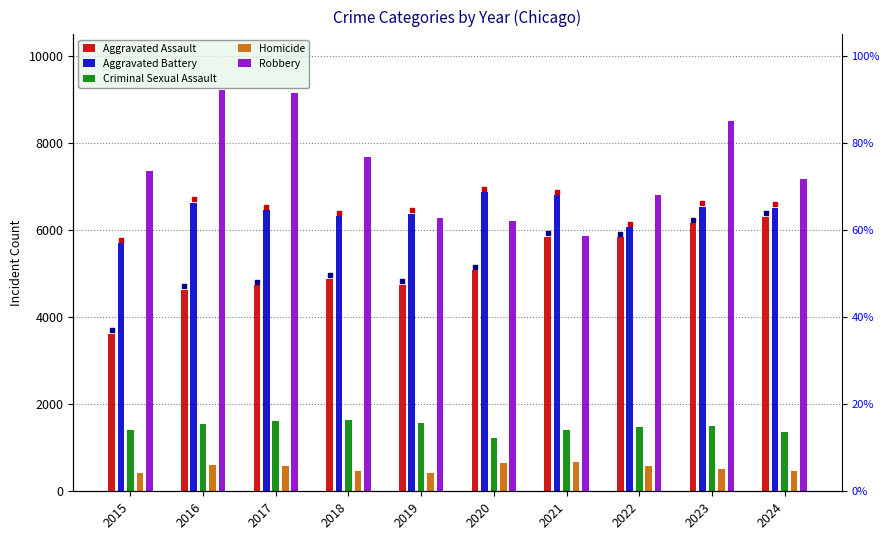

Which series has the largest total across all categories?

Robbery